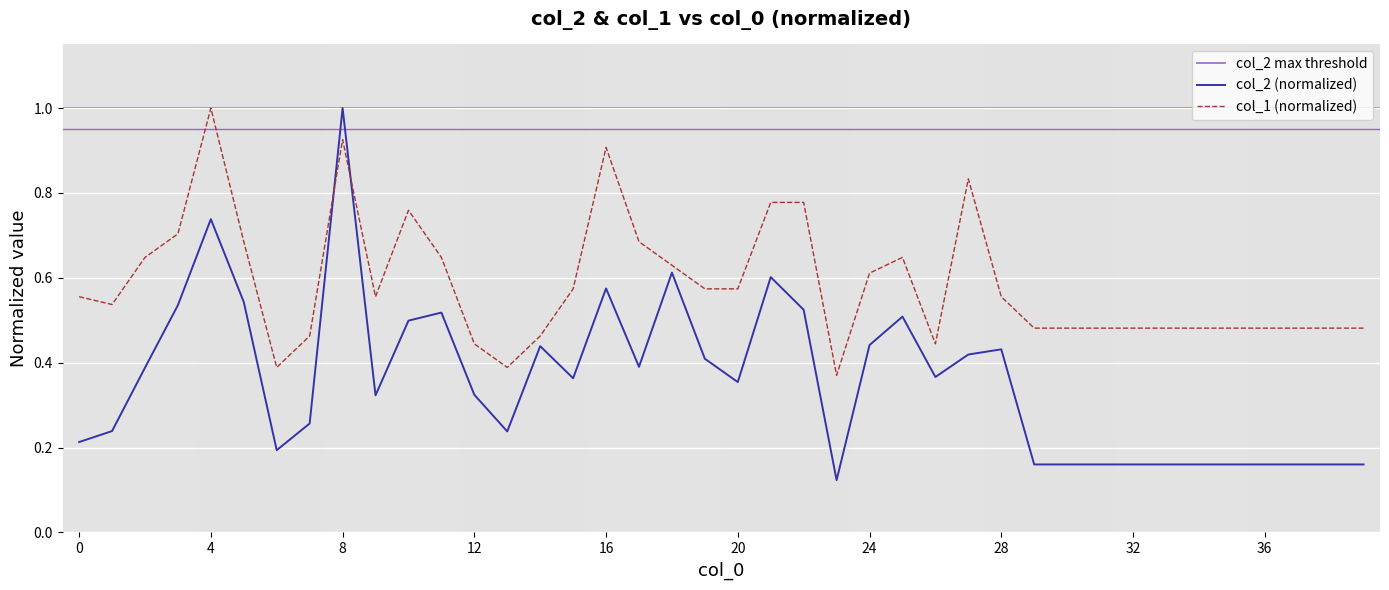

What is the smallest value displayed?

0.1